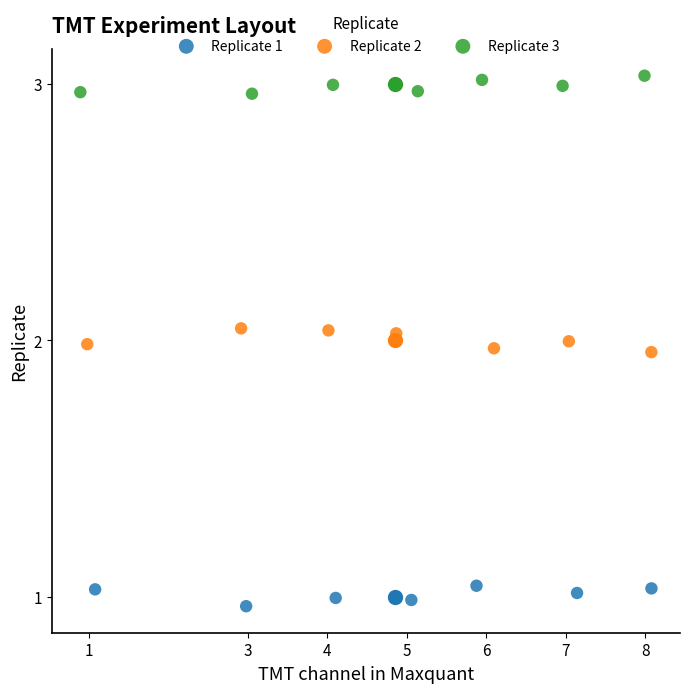

Which series contains the highest Y value?

Replicate 3